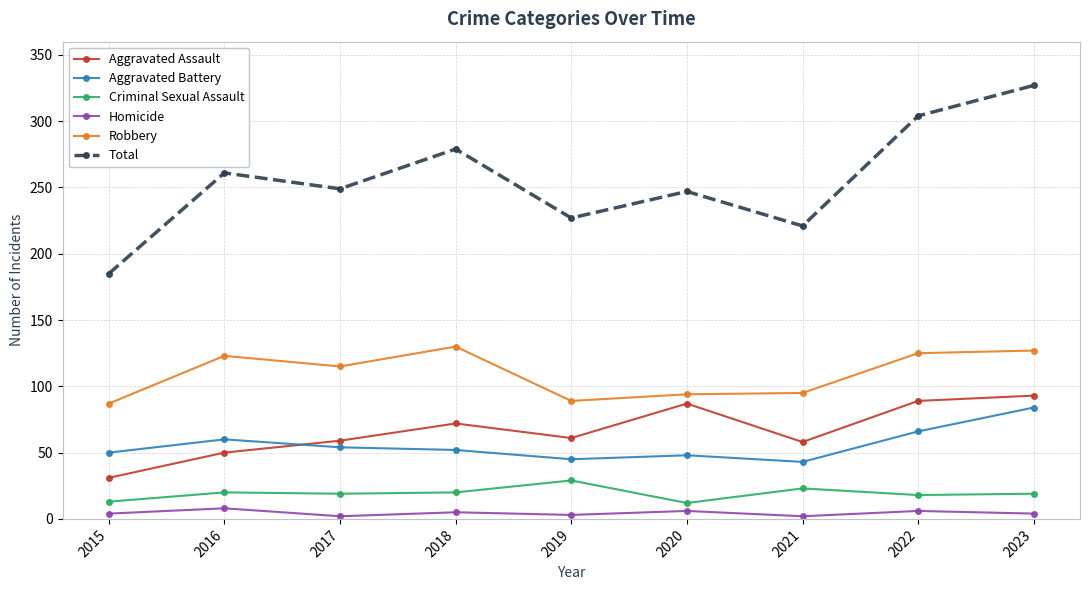

At which label does Total reach its minimum?

2015